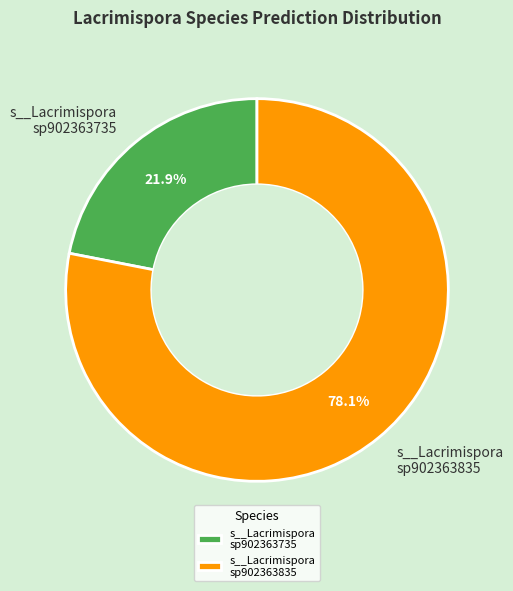

Rank the categories by value from highest to lowest.

s__Lacrimispora sp902363835, s__Lacrimispora sp902363735